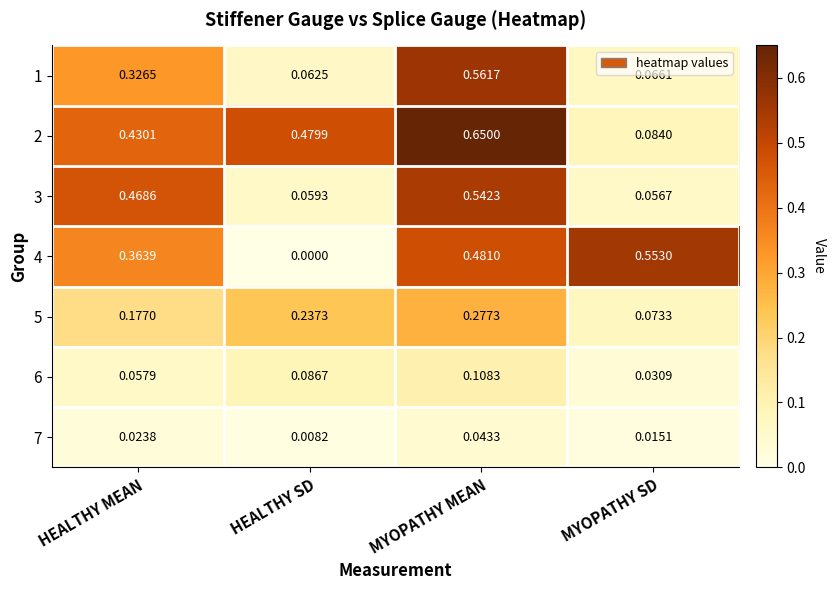

Which series has the largest range (max minus min)?

2